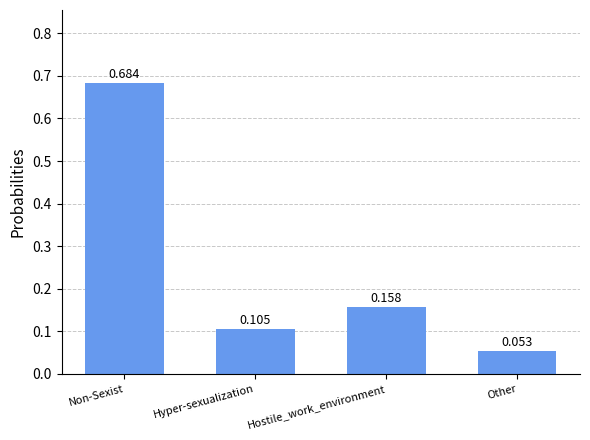

What is the label of the 4th bar from the left?

Other